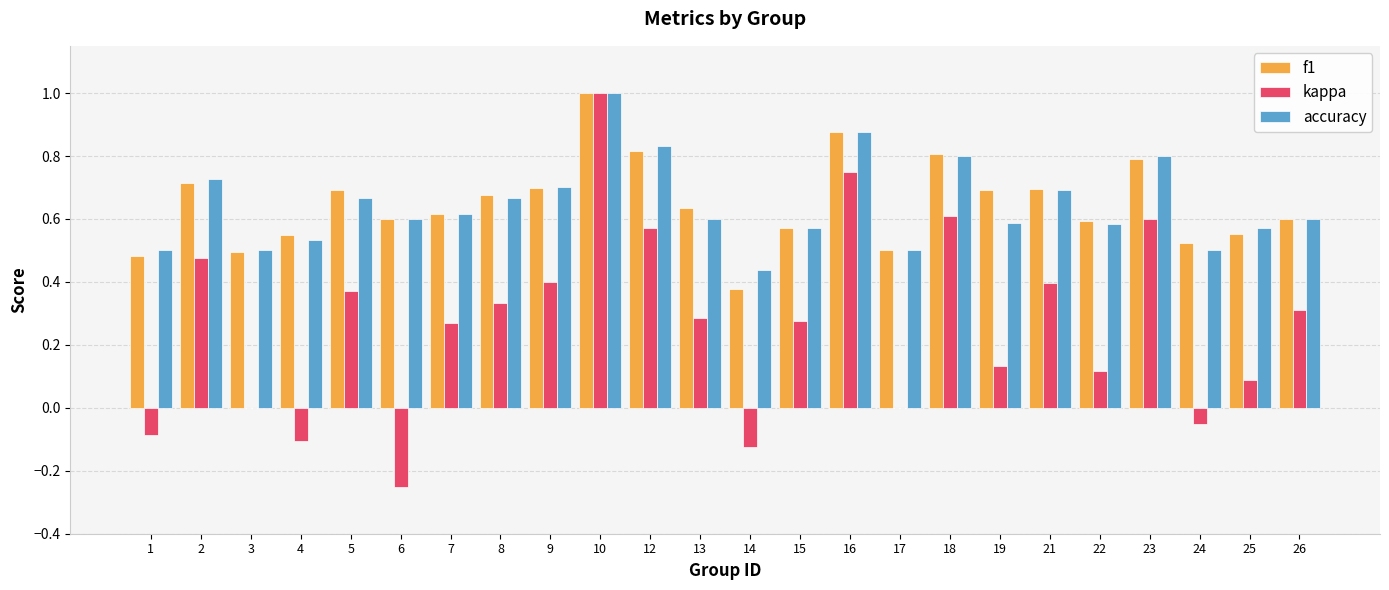

Between 14 and 26, which series saw the biggest shift?

kappa